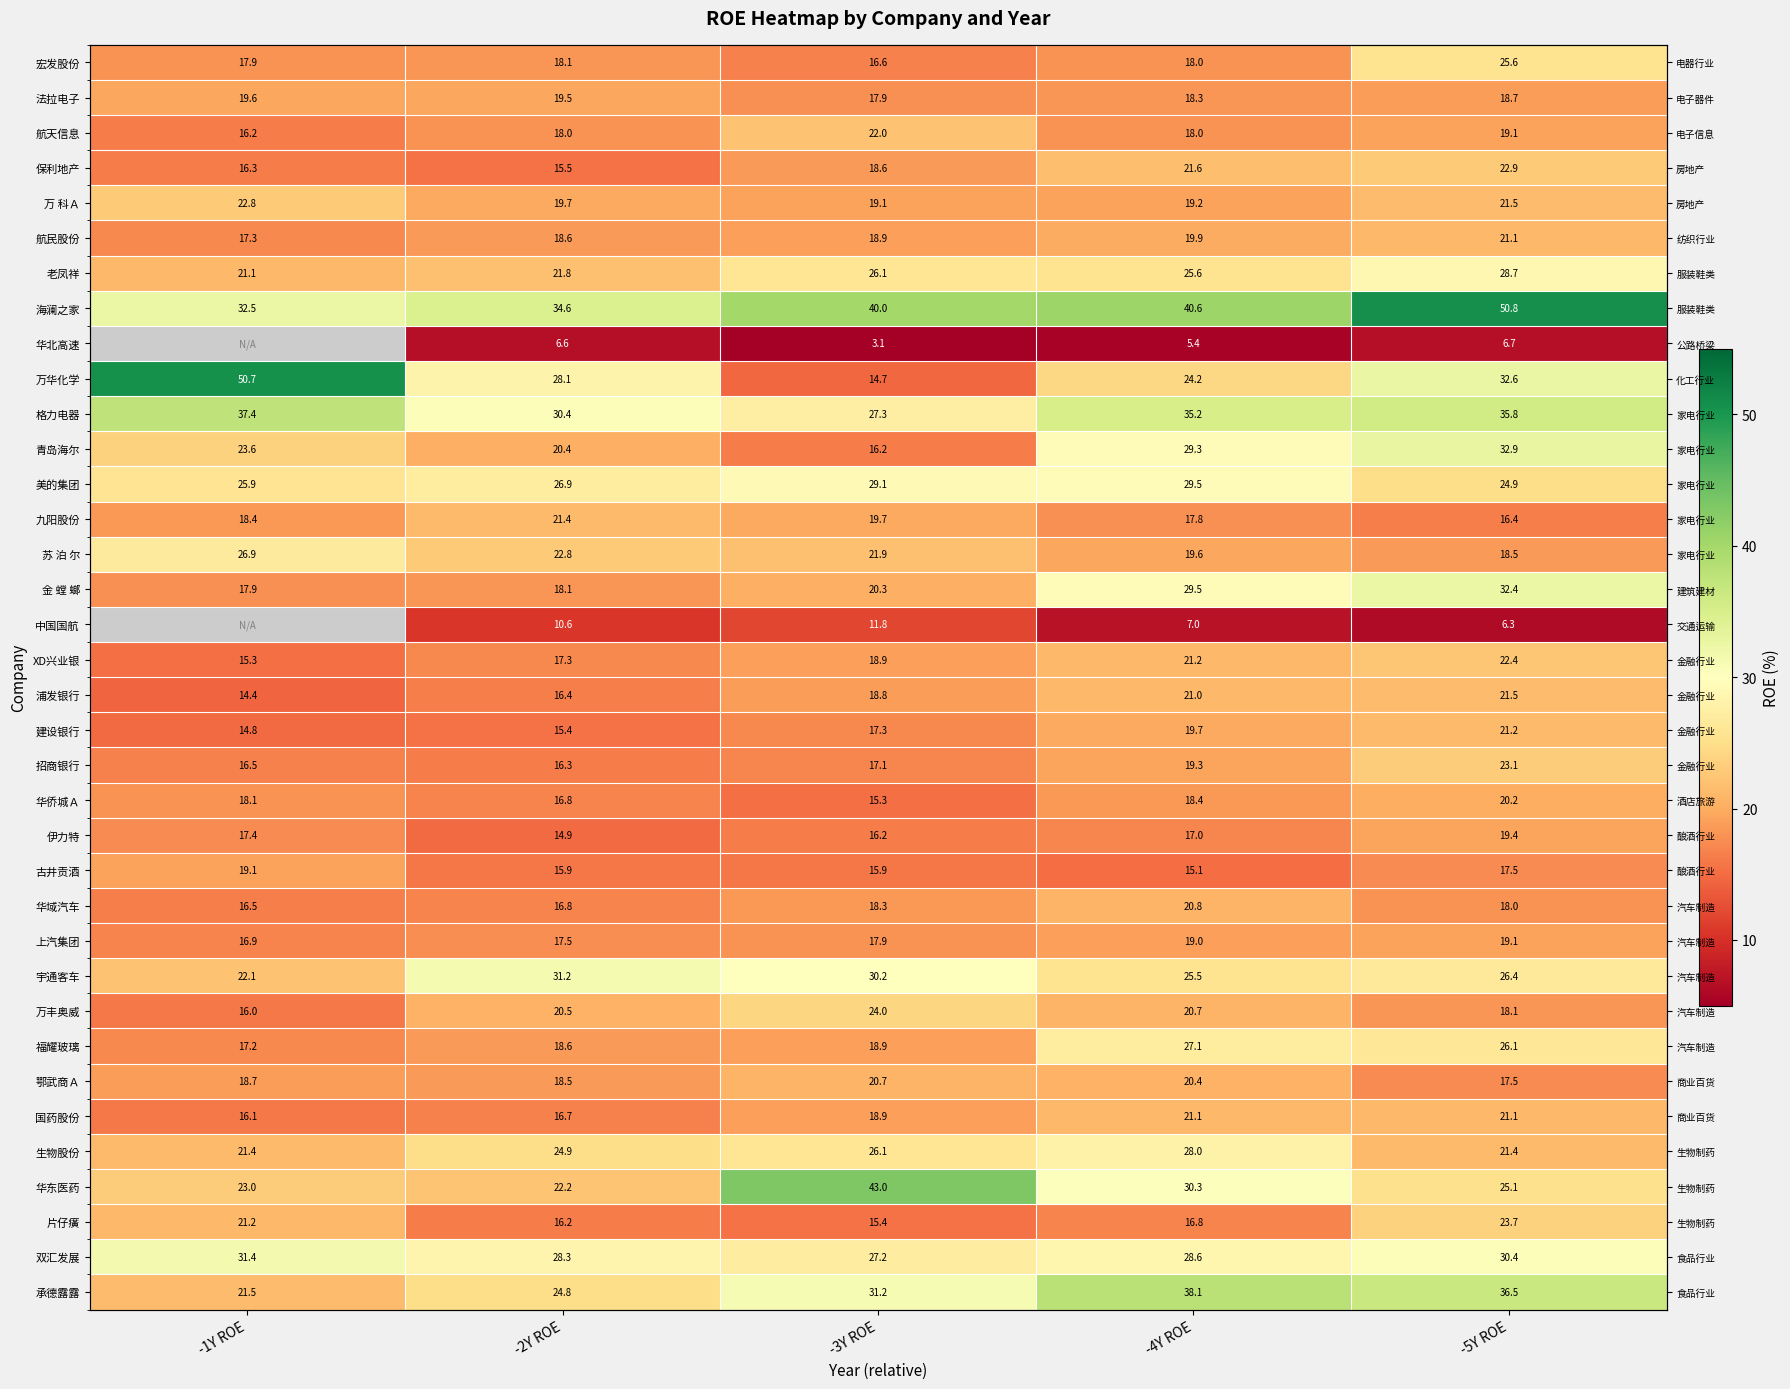

What is the maximum value shown in the chart?

50.8